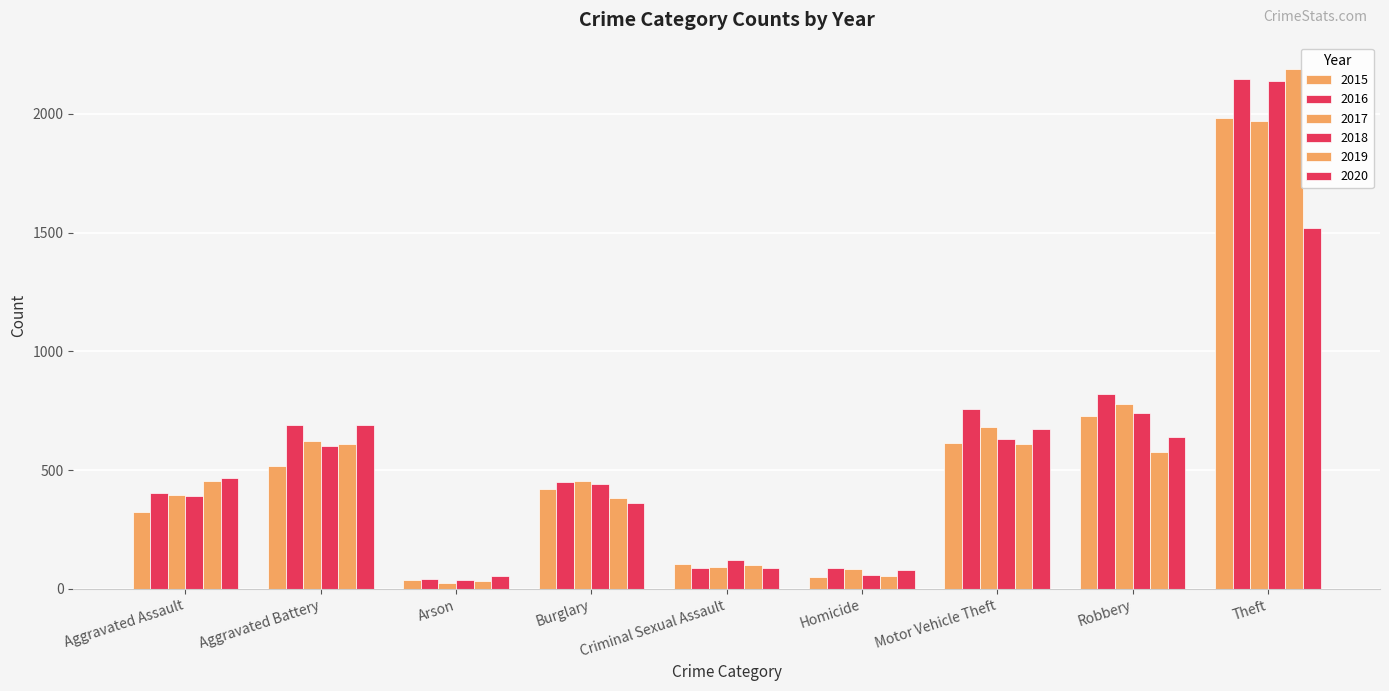

How many data points in 2016 are less than 451?

4